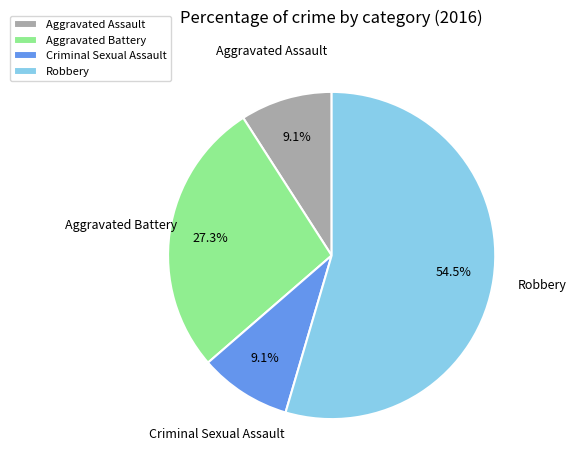

True or false: Criminal Sexual Assault accounts for 1% of the total.

False